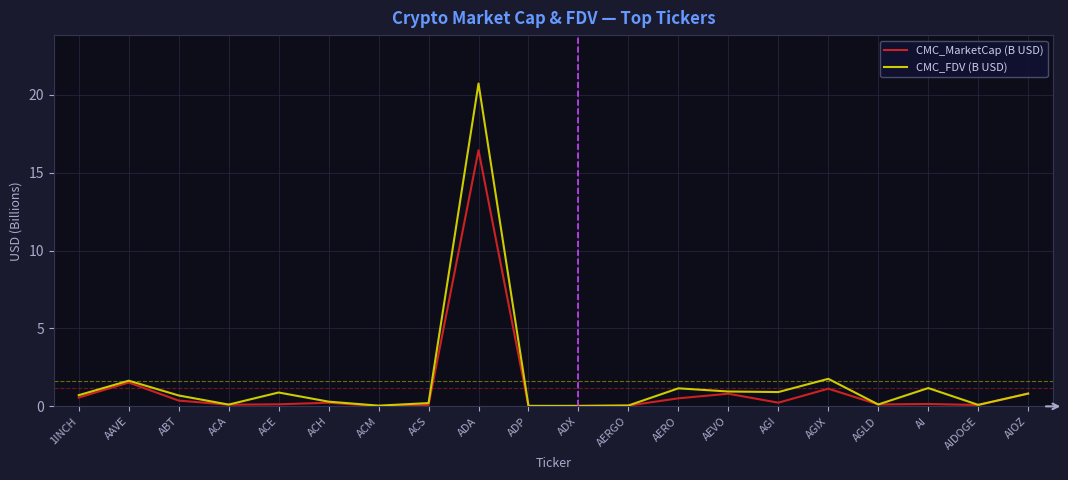

Is it true that CMC_FDV (B USD) equals 1.2 at AI?

True